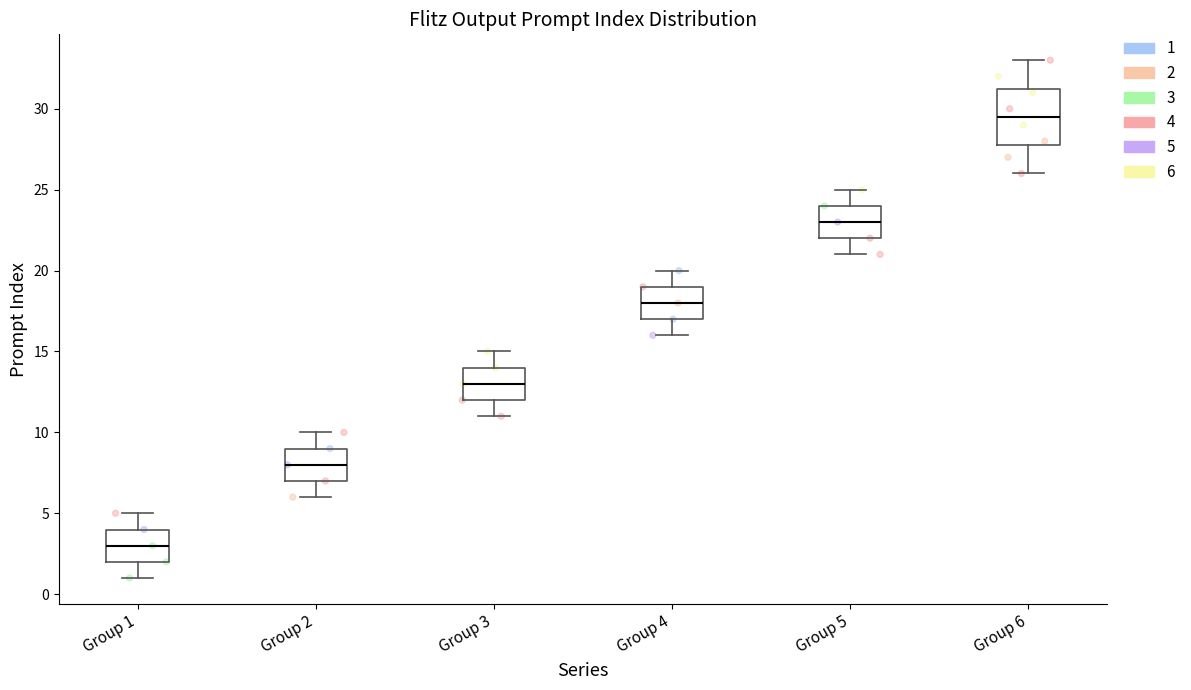

Reading left to right, transcribe this box plot: for each box, give where its median line is, the range the box spans, and where its two whiskers end, as read against the y-axis. The values are not printed on the chart, so give them approximately, as read against the axis.

Group 1: median 3.0, box 2.0 to 4.0, whiskers 1.0 to 5.0
Group 2: median 8.0, box 7.0 to 9.0, whiskers 6.0 to 10.0
Group 3: median 13.0, box 12.0 to 14.0, whiskers 11.0 to 15.0
Group 4: median 18.0, box 17.0 to 19.0, whiskers 16.0 to 20.0
Group 5: median 23.0, box 22.0 to 24.0, whiskers 21.0 to 25.0
Group 6: median 29.5, box 28.0 to 31.5, whiskers 26.0 to 33.0